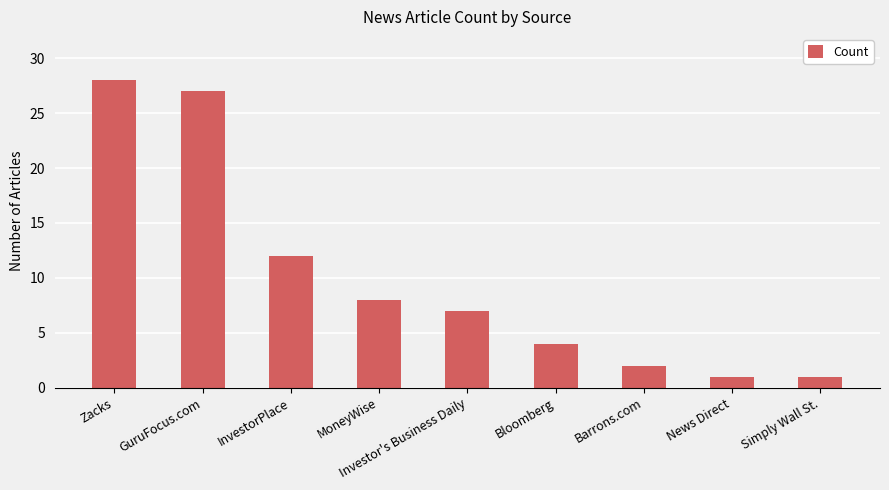

What is the change in value from MoneyWise to Bloomberg?

-4